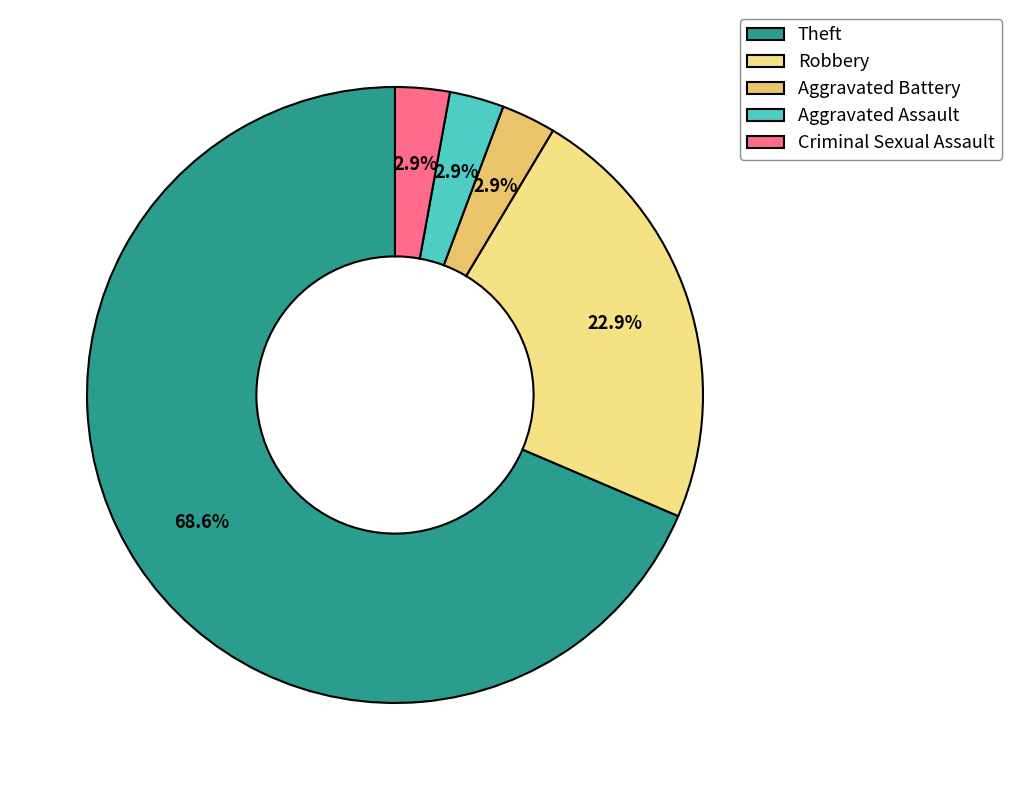

To the nearest percent, what is the combined percentage of Aggravated Battery and Aggravated Assault?

6%